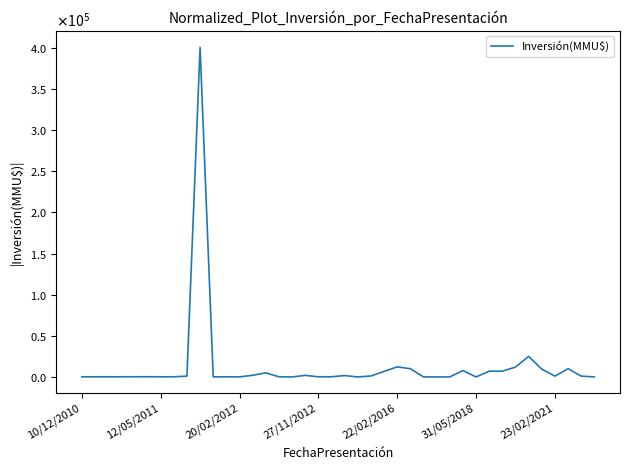

Is this an area chart (filled region under the line)?

No